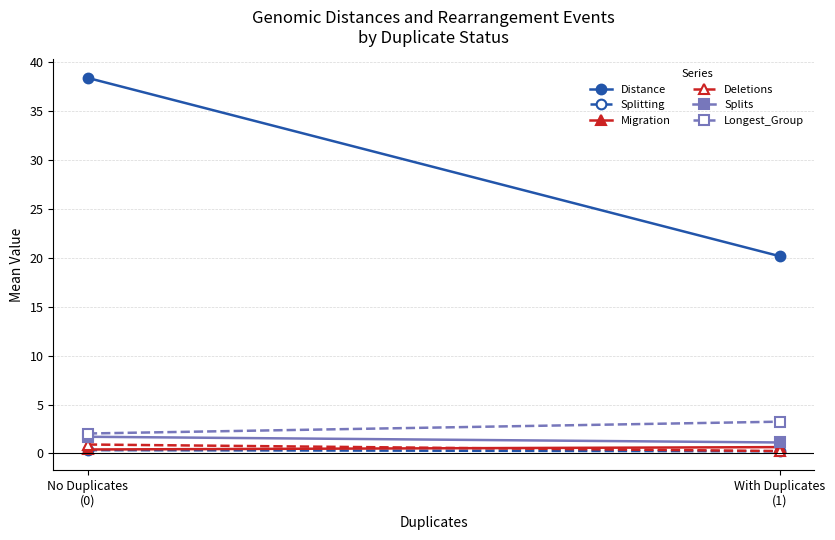

Reading left to right, list all the values displayed in this chart.

Distance: 38.4	20.2
Splitting: 0.3	0.2
Migration: 0.4	0.7
Deletions: 0.9	0.2
Splits: 1.7	1.1
Longest_Group: 2.0	3.2